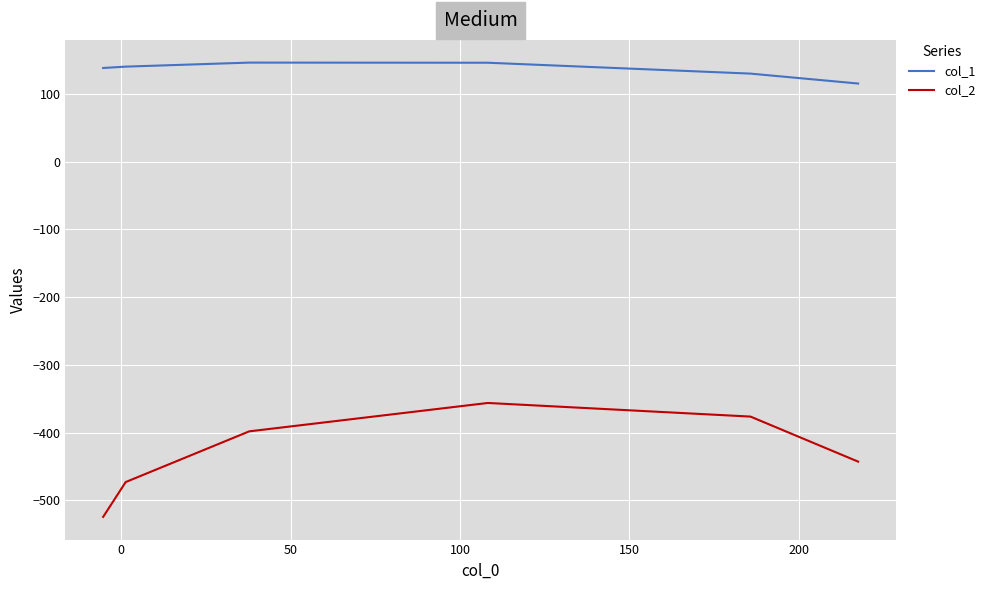

Which series has the largest total across all categories?

col_1